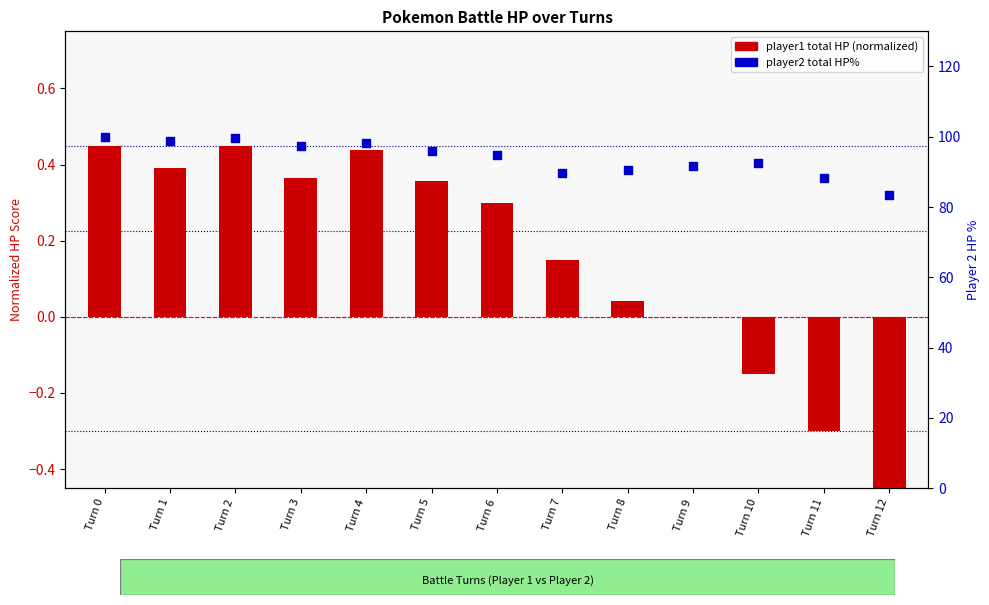

At how many categories does at least one series exceed 7?

13